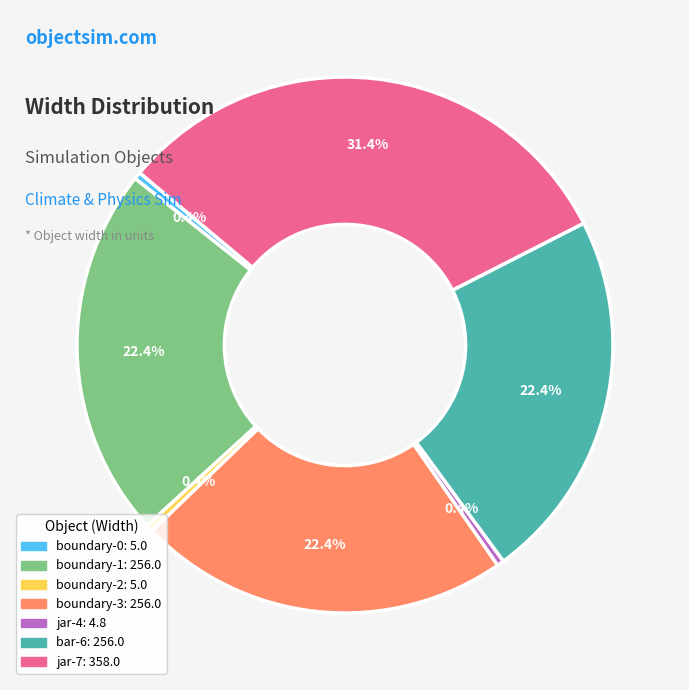

To the nearest percent, what is the difference between the boundary-0 and jar-7 slice percentages?

31%